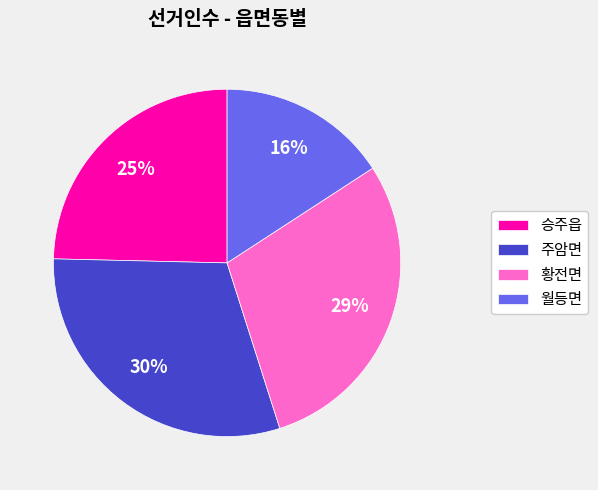

Is the sum of 승주읍 and 주암면 greater than half?

Yes